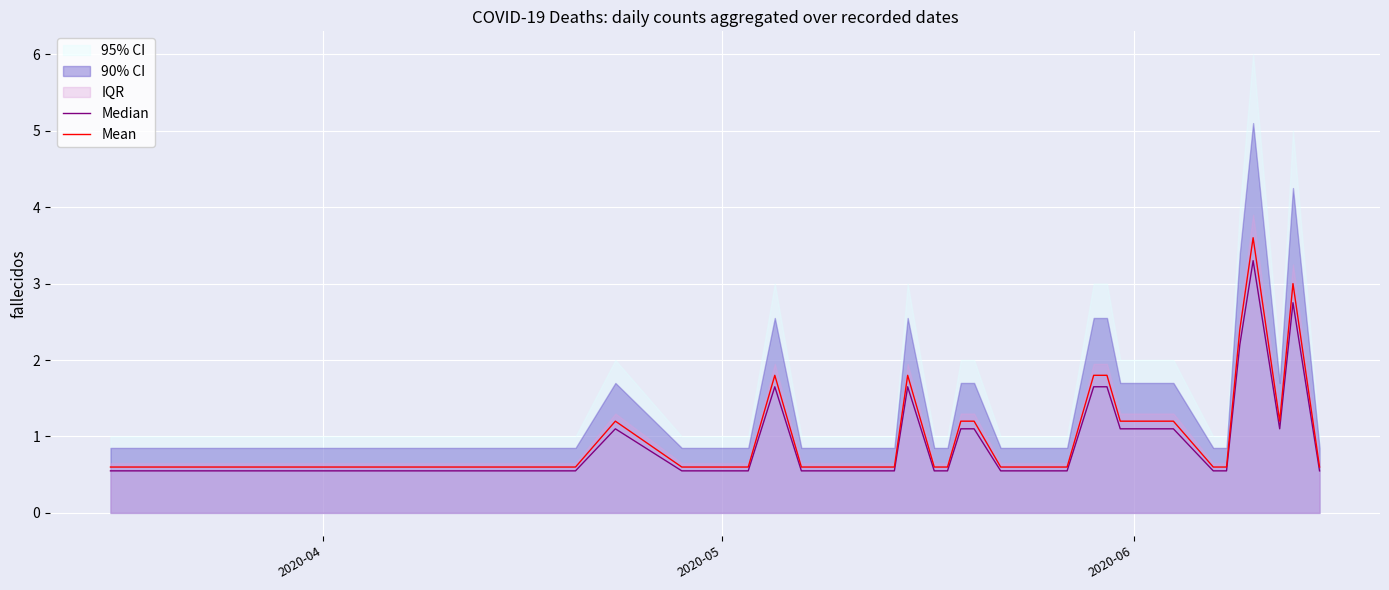

What is the maximum value for Mean?

3.6